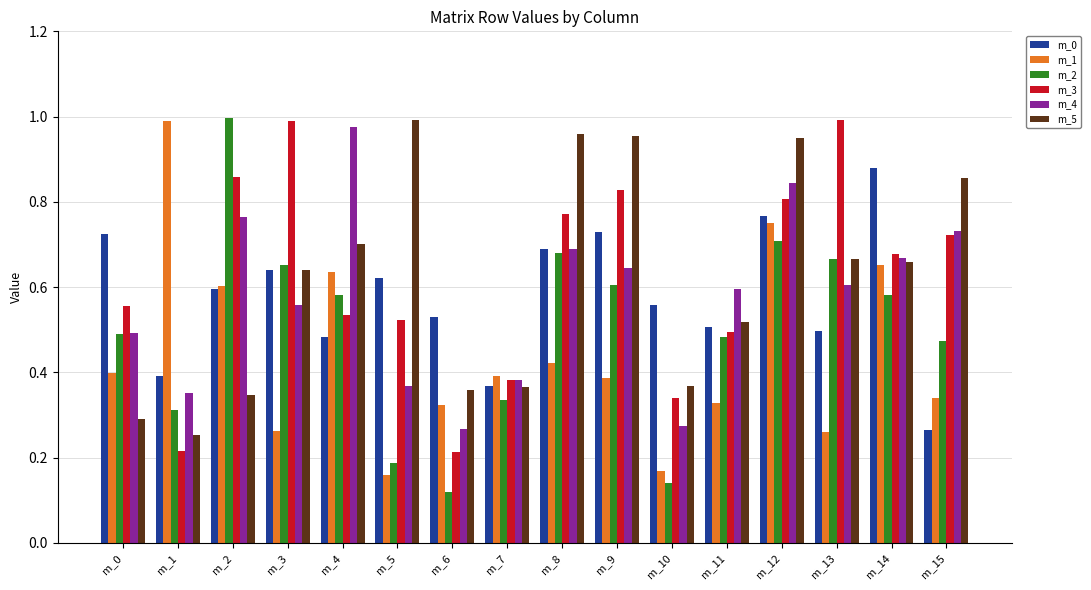

At which category is the sum across all series the highest?

m_12